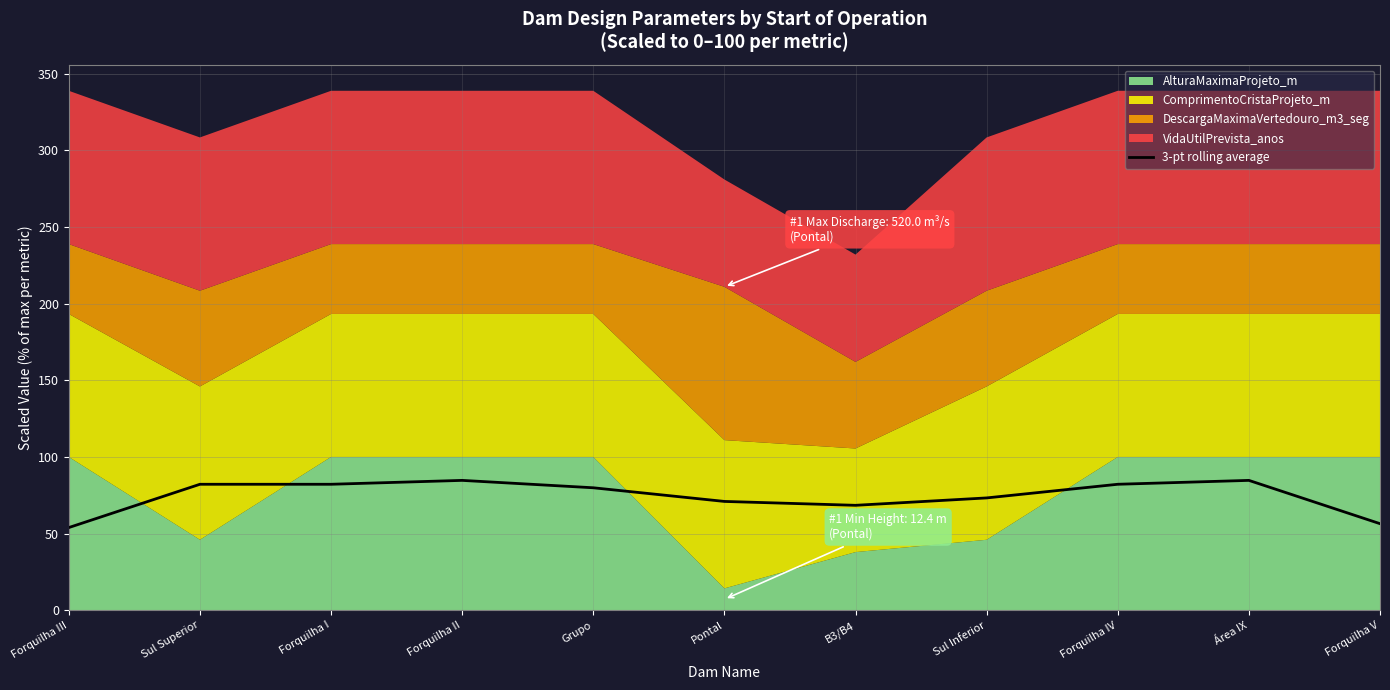

The 3-pt rolling average series shows 82.2 at Sul Superior. True or false?

True